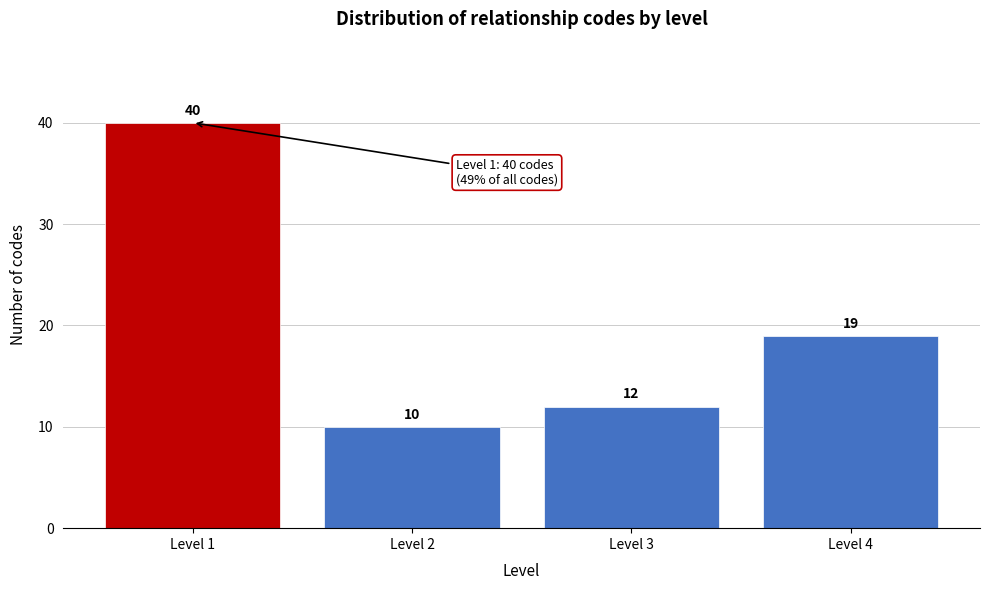

Reading left to right, transcribe this chart: for each bar, give the range it covers on the x-axis and its height.

0.5 to 1.5: 40
1.5 to 2.5: 10
2.5 to 3.5: 12
3.5 to 4.5: 19